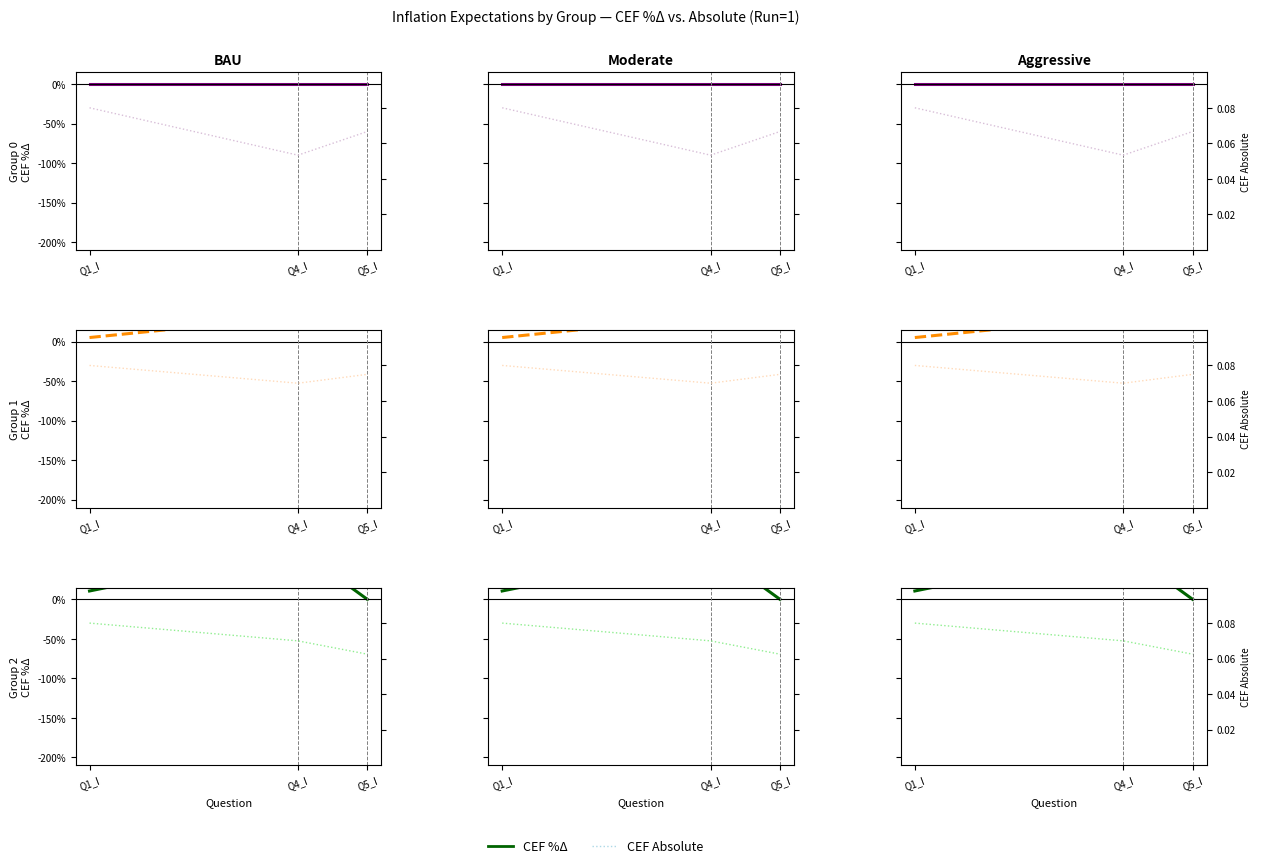

Does the chart have visible grid lines?

No